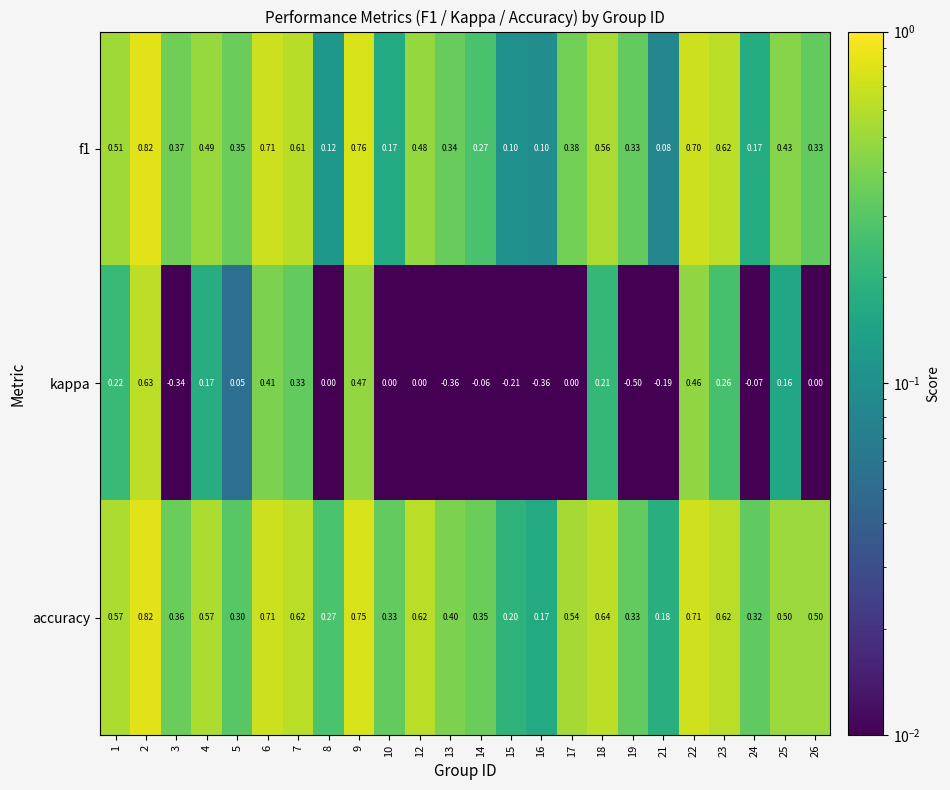

Is the value of accuracy at 15 greater than the value of f1 at 5?

No